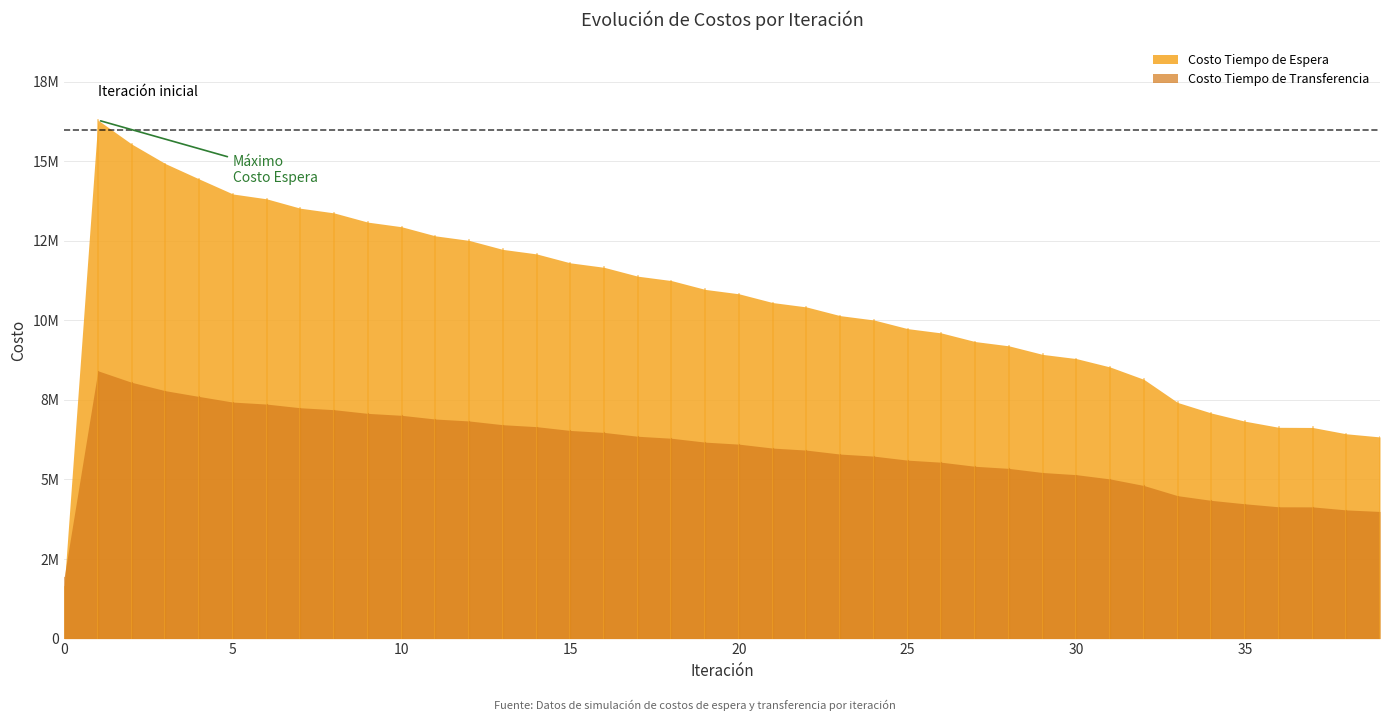

What is the sum of all Costo Tiempo de Espera values?

421829292.6